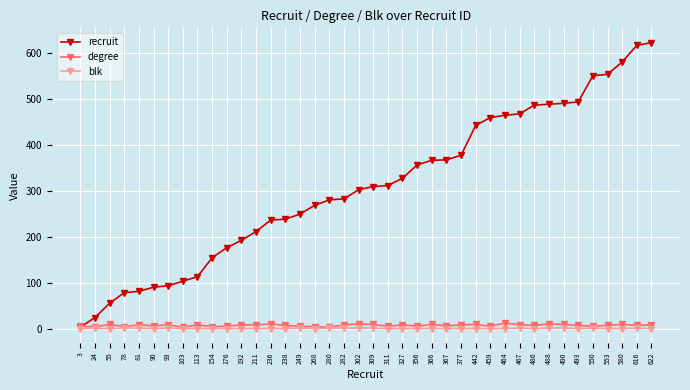

Does the chart display data point markers on the line(s)?

Yes